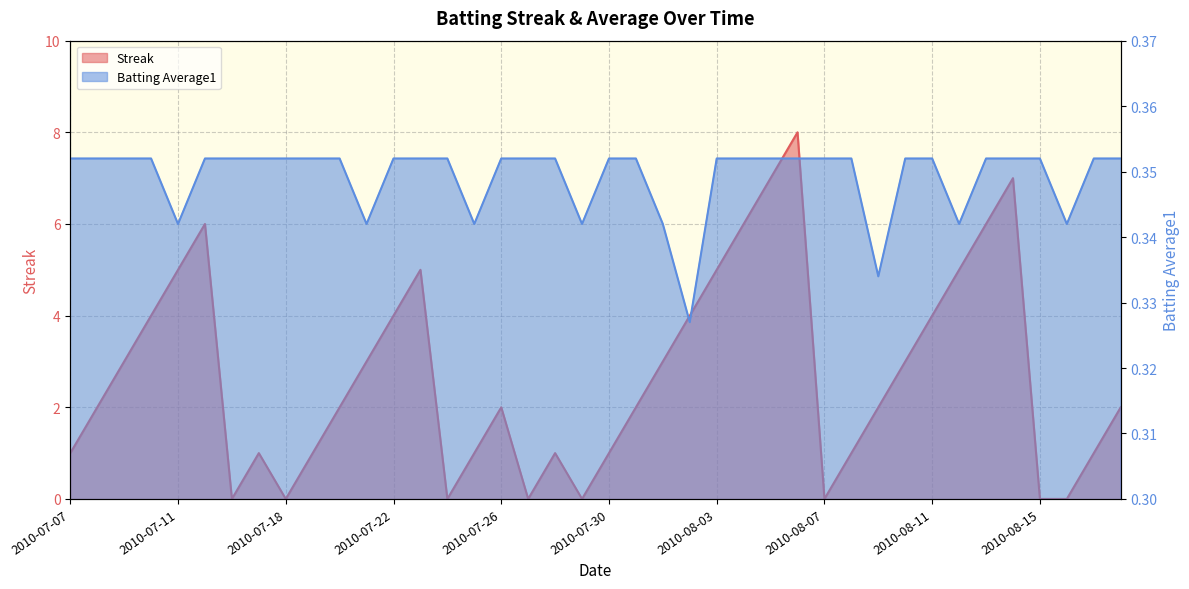

What is the difference between the highest and lowest values at 2010-07-18?

0.4